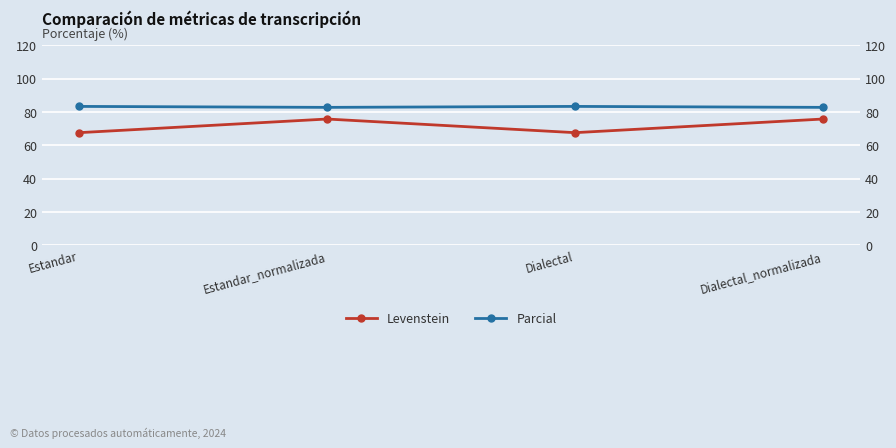

At which category is the sum across all series the highest?

Estandar_normalizada